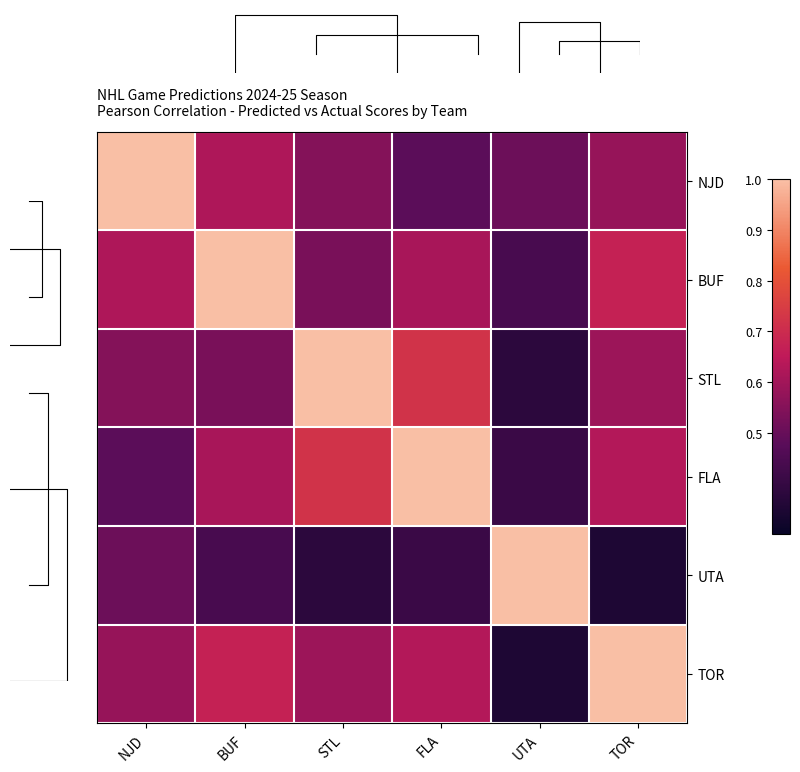

The value of BUF at FLA is 0.6. True or false?

True